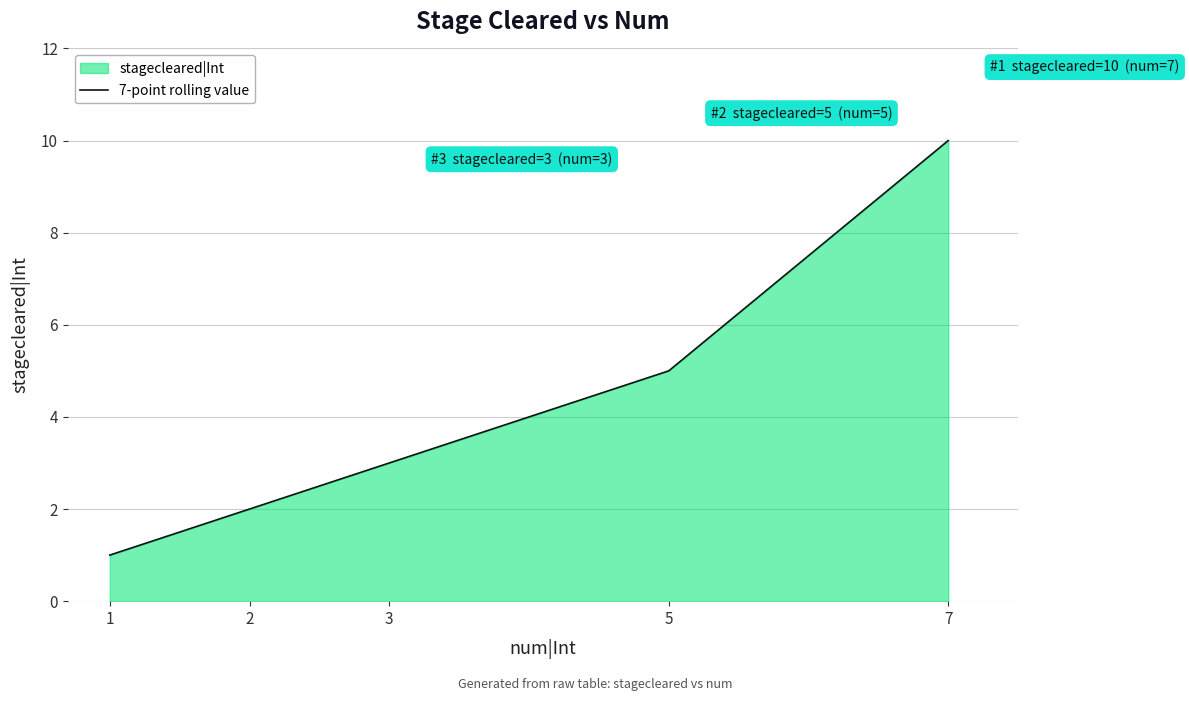

What is the value of the 2nd point from the left?

2